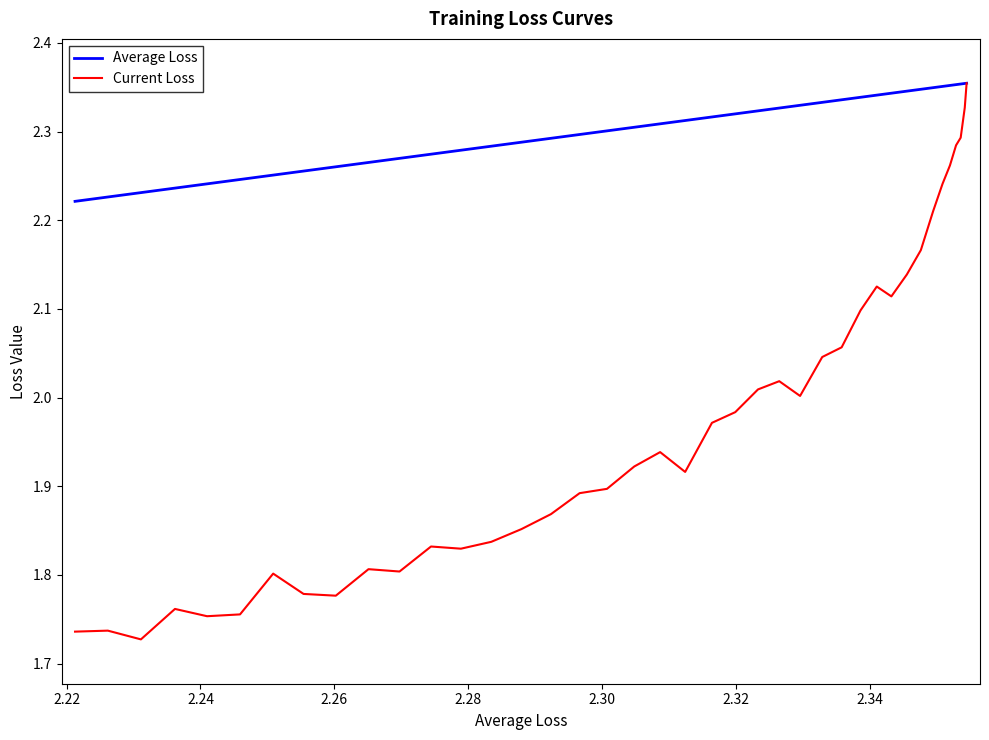

True or false: Current Loss has more than 2 points higher than both neighbors.

True